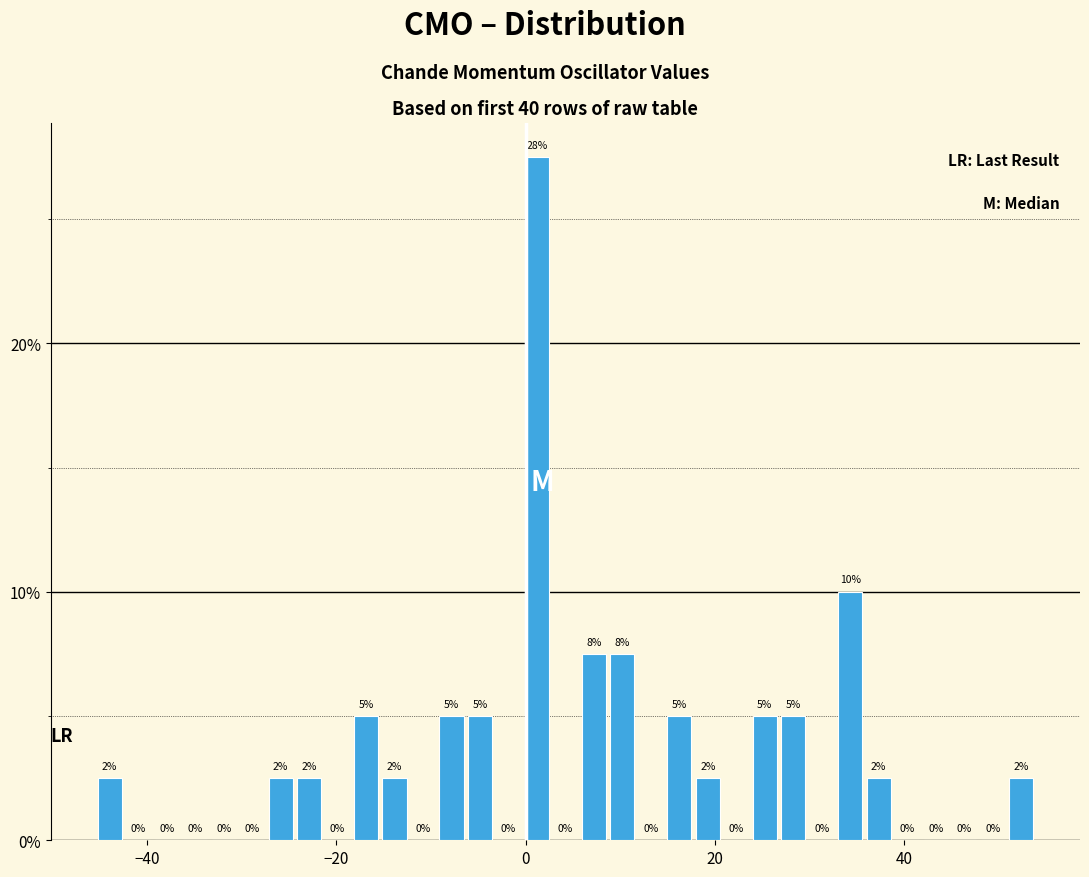

Around what value on the x-axis is the tallest bar? Give the approximate position of its centre, as read against the axis.

2